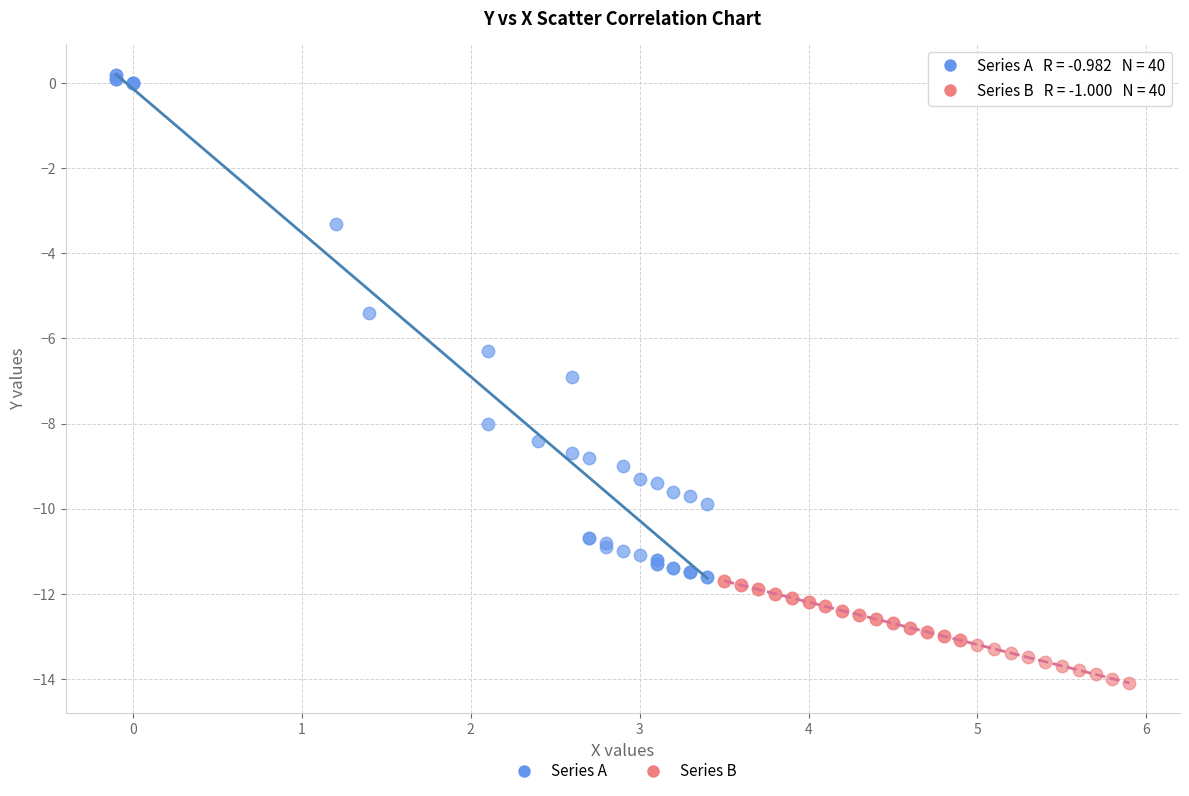

Which series contains the highest Y value?

Series A